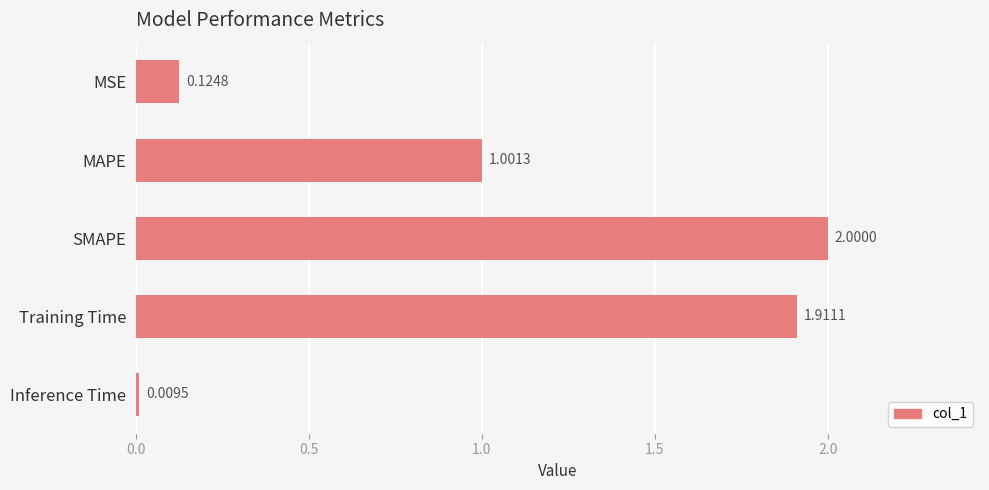

List the labels in order of value, largest first.

SMAPE, Training Time, MAPE, MSE, Inference Time